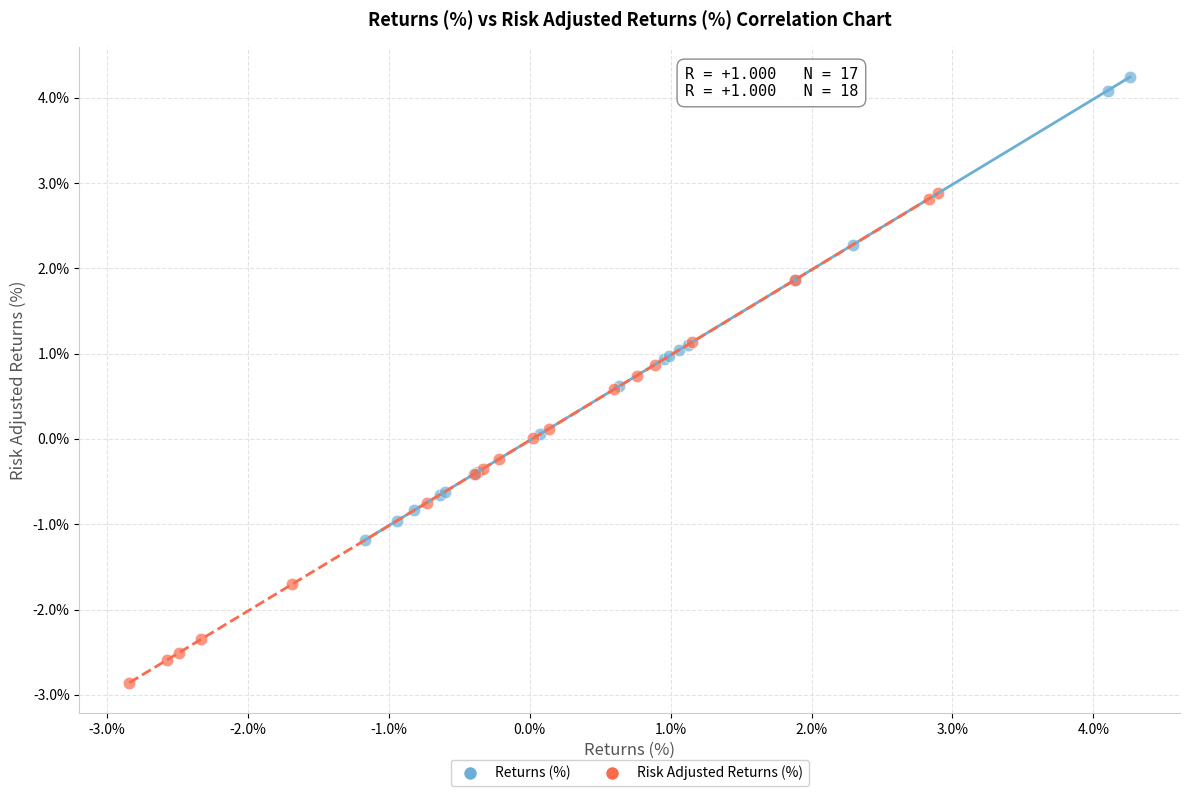

Which series reaches the maximum Y coordinate?

Returns (%)